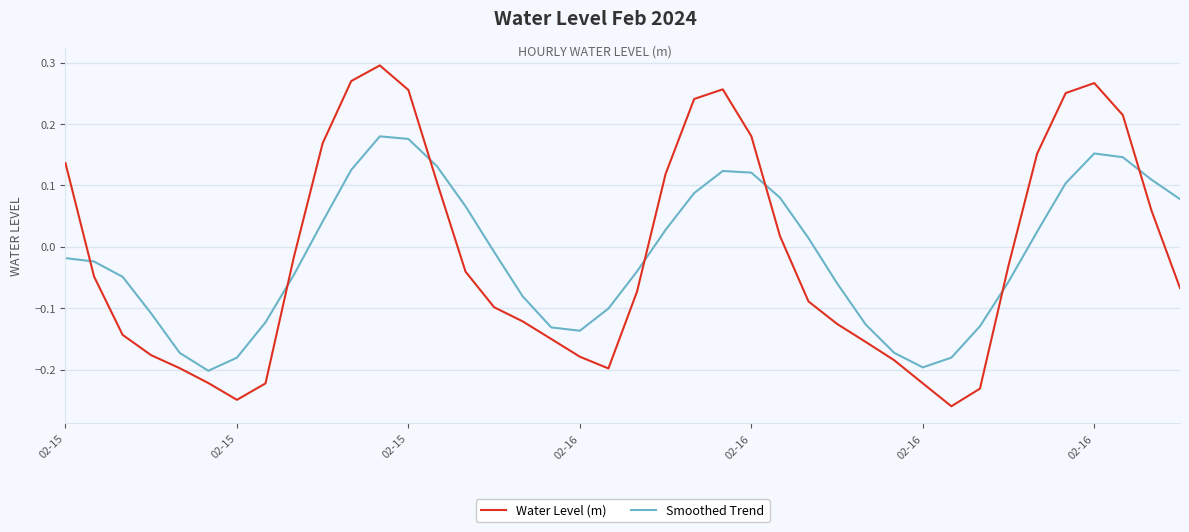

Rank the series by their maximum value, from lowest to highest.

Smoothed Trend, Water Level (m)